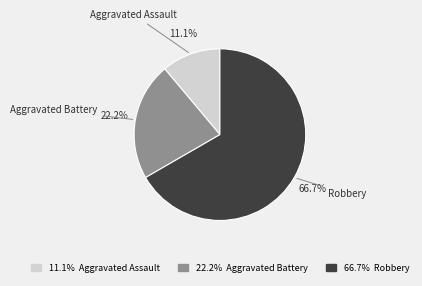

To the nearest percent, what is the difference between the largest and smallest slice percentages?

56%